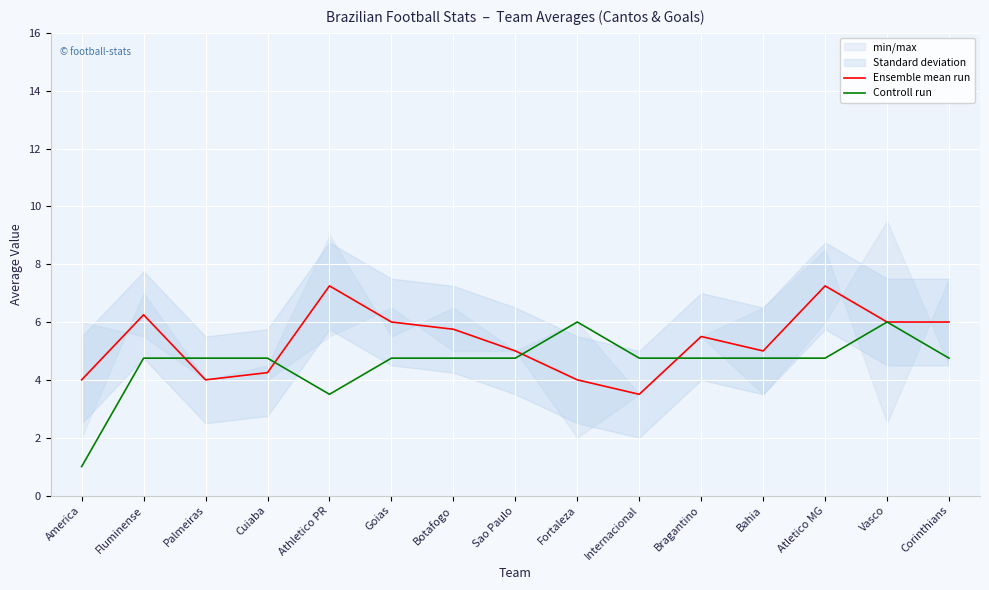

What is the label of the 13th point from the right?

Palmeiras